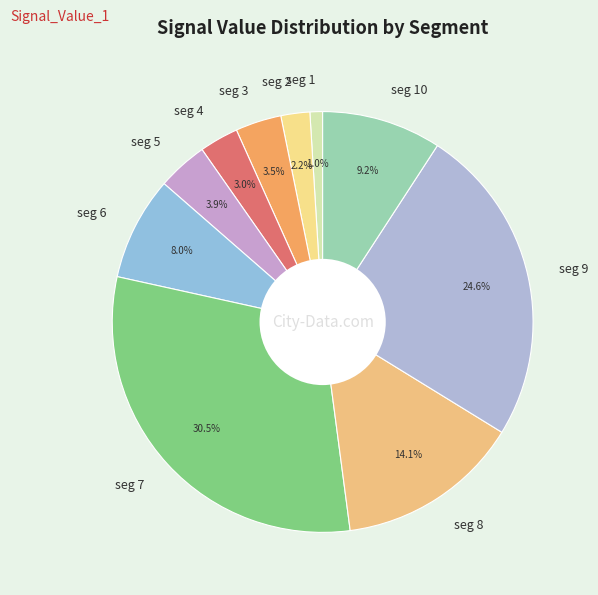

Is there a majority slice in this chart?

No